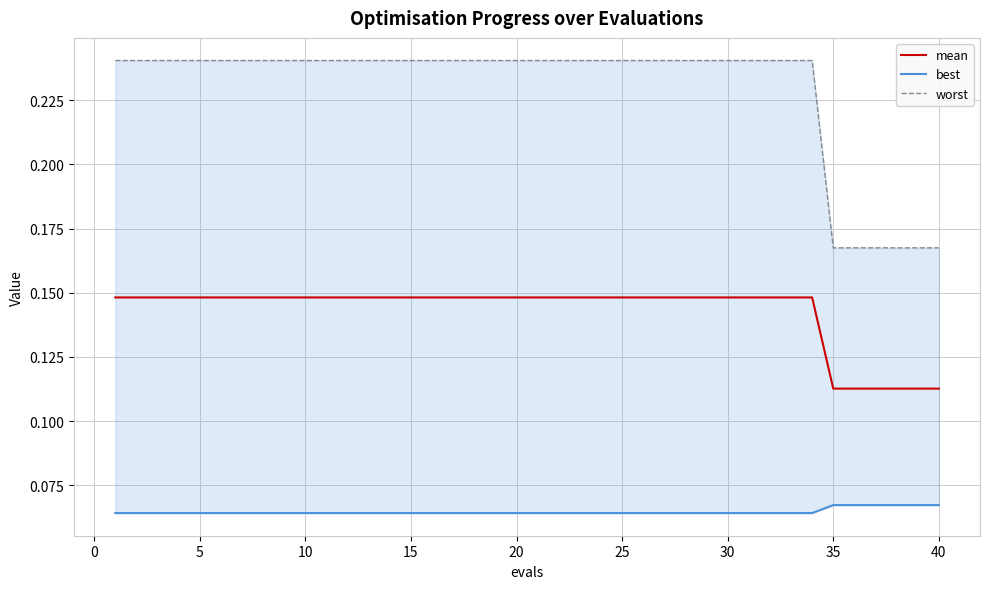

At how many categories does at least one series exceed 0?

40